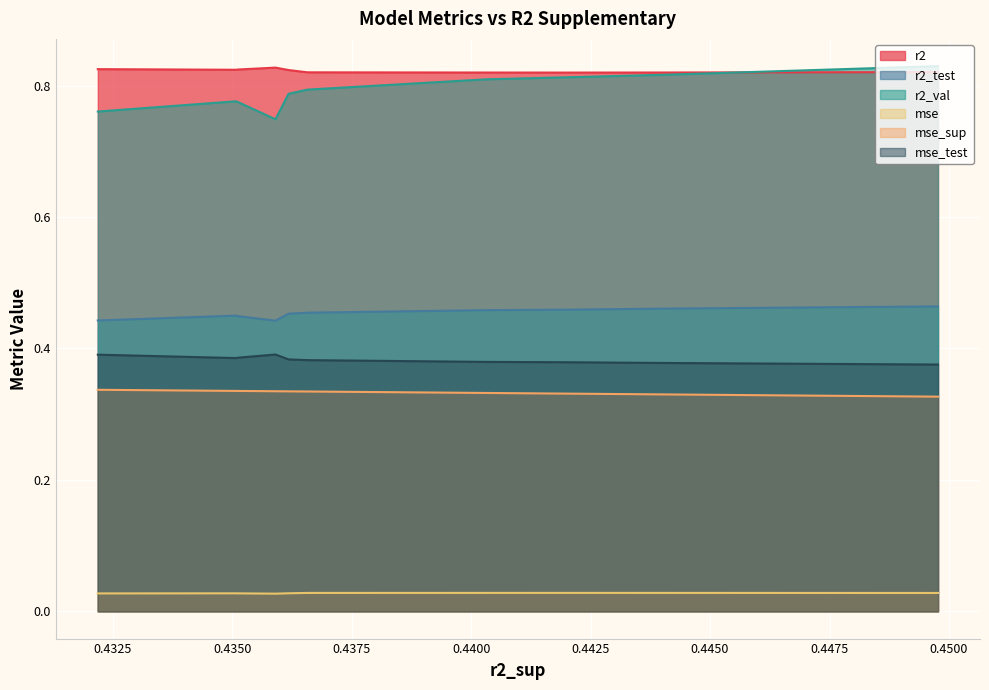

True or false: r2 has more than 1 interior local peaks.

False